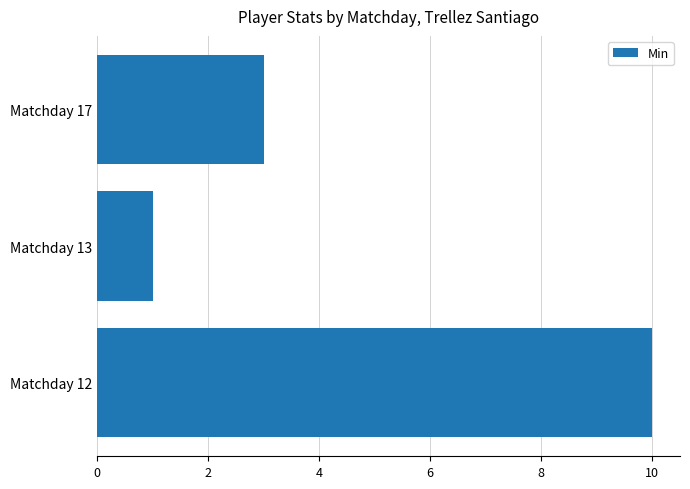

What is the sum of all values?

14